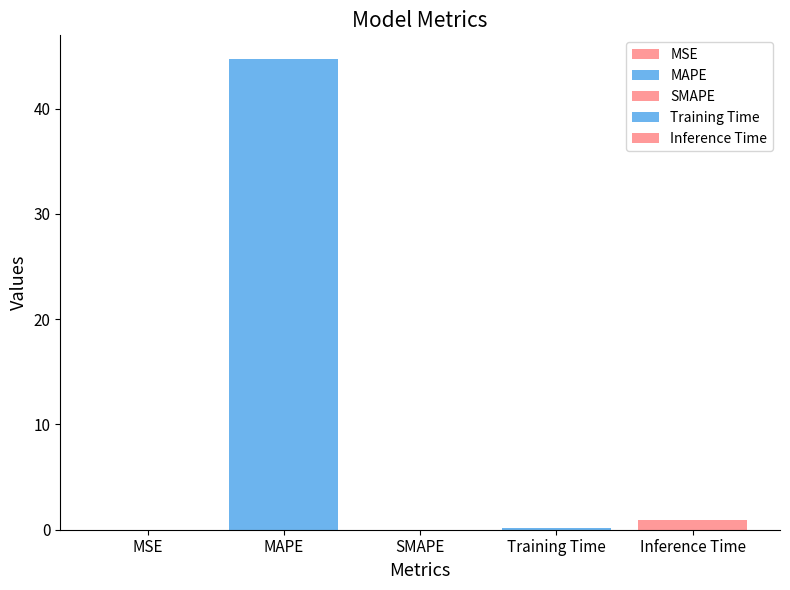

Which label corresponds to the largest value in the chart?

MAPE